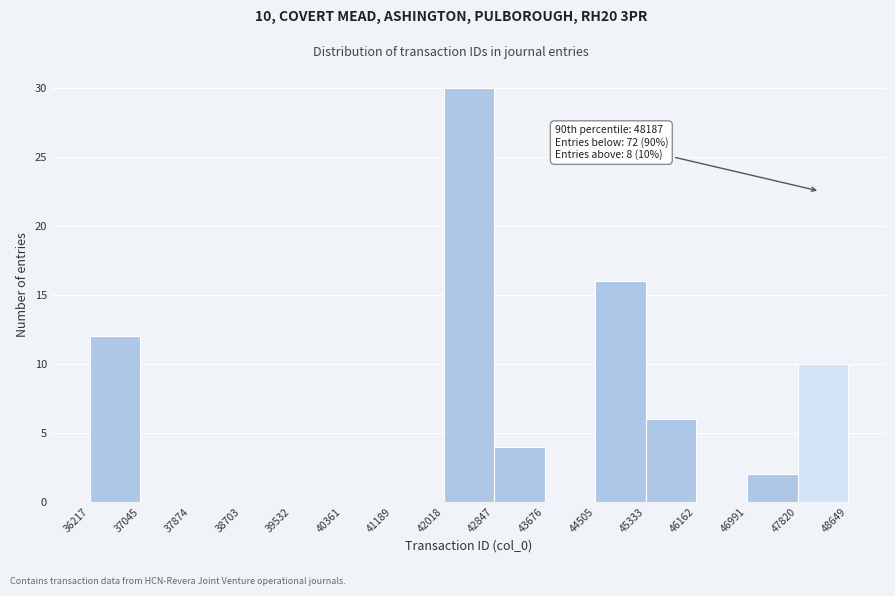

Over which range of the x-axis is the bar tallest?

42018 to 42847